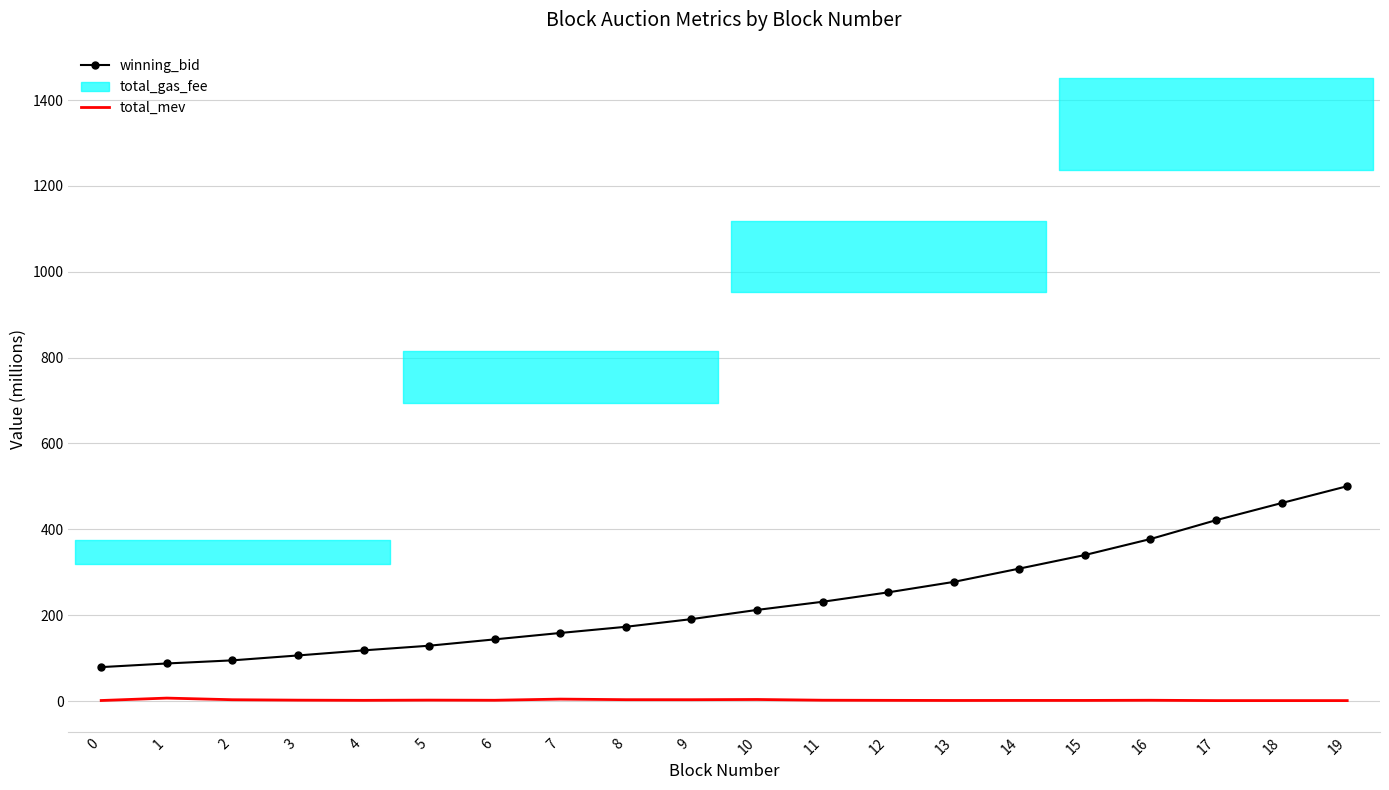

True or false: winning_bid has more than 0 points higher than both neighbors.

False